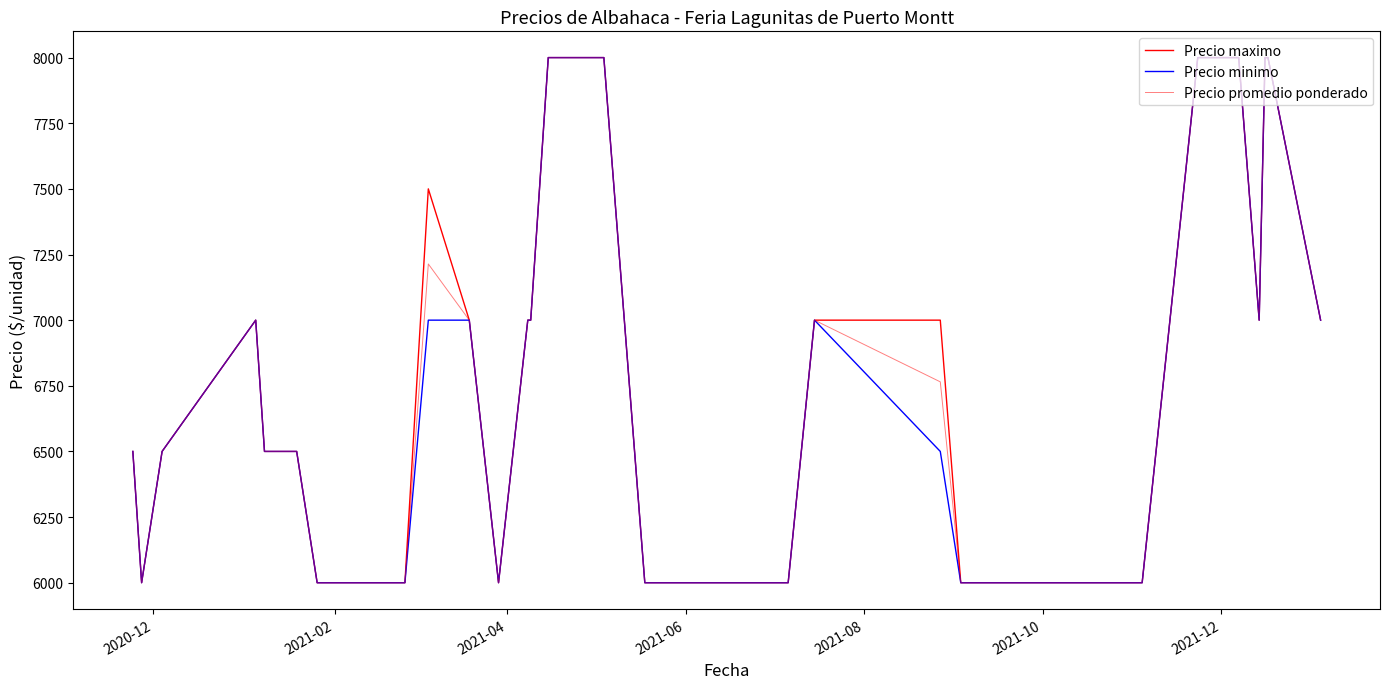

List the series in order of their overall mean, highest first.

Precio maximo, Precio promedio ponderado, Precio minimo